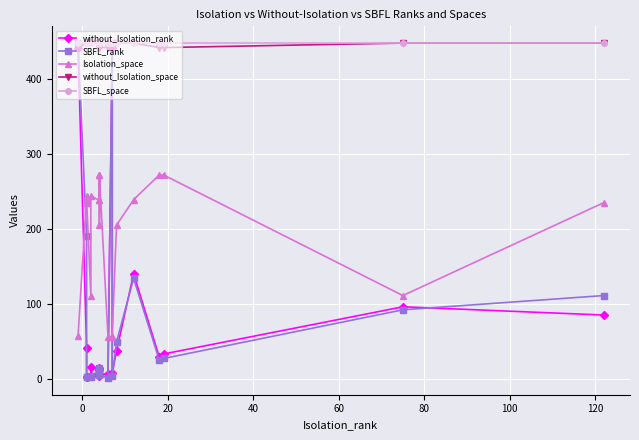

Which series has the largest range (max minus min)?

SBFL_rank